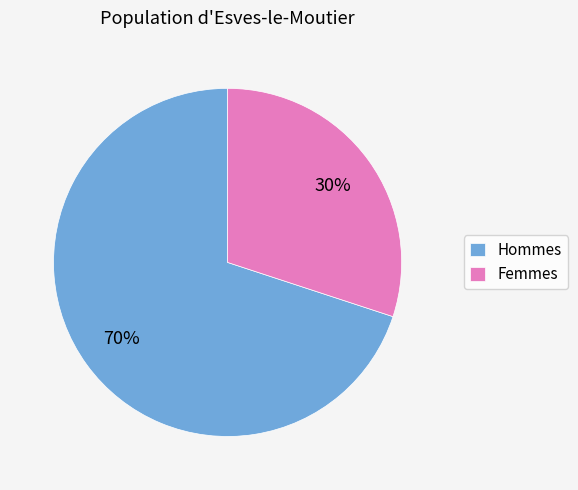

Is it true that Hommes is 70% of the pie?

True